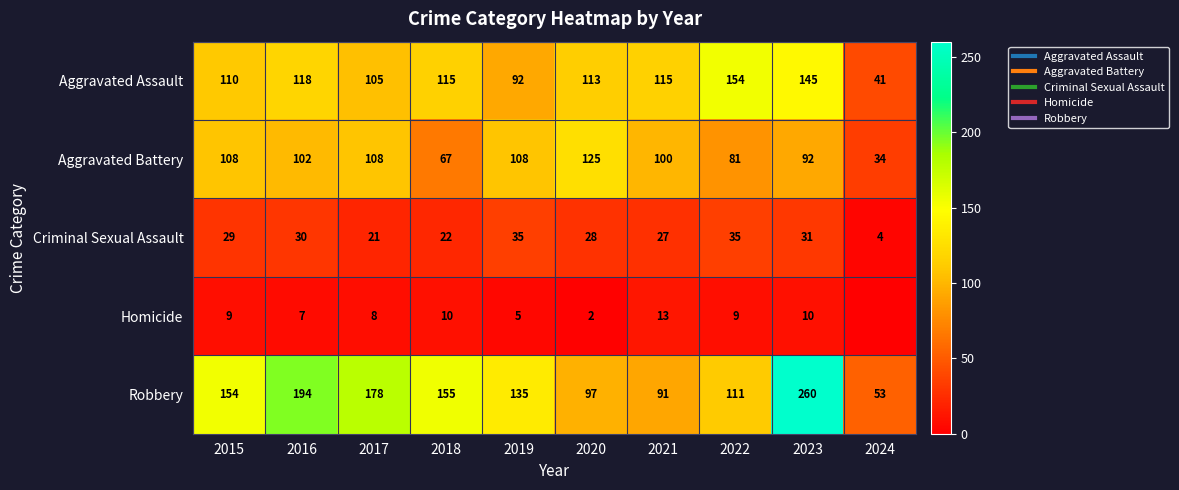

What is the total value across all series at 2021?

346